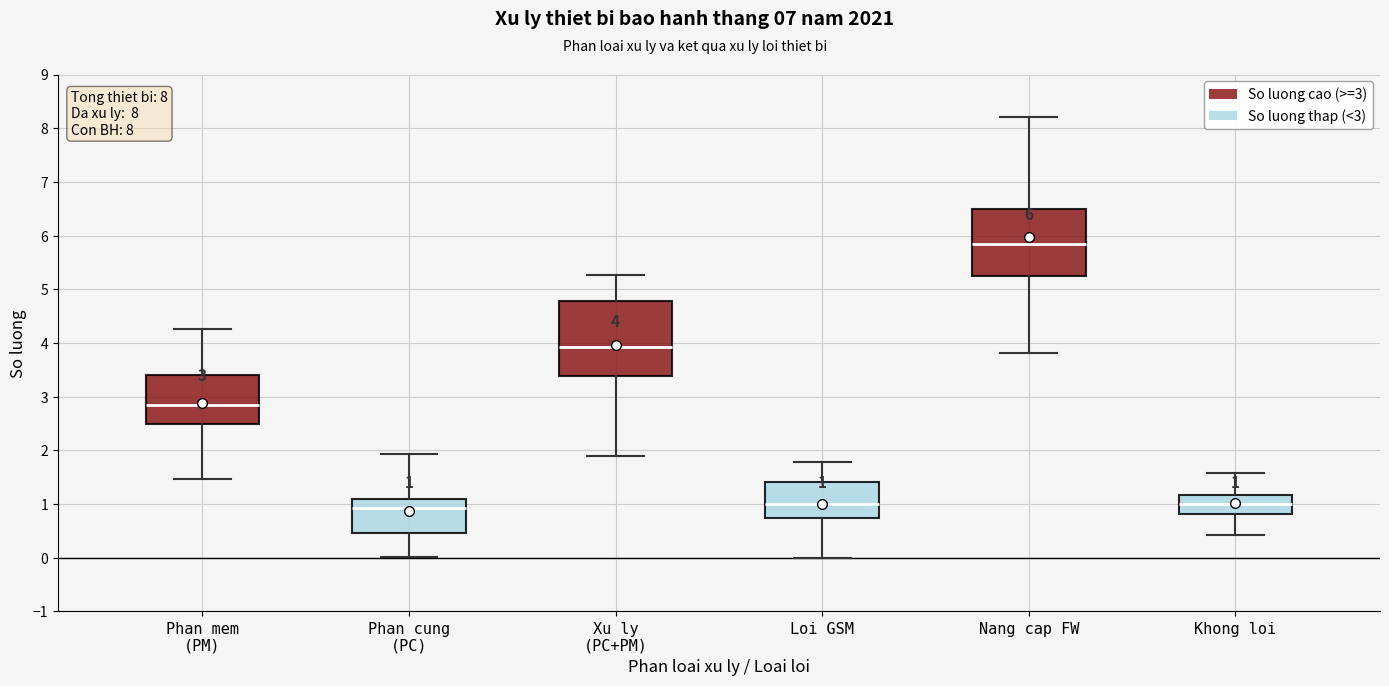

Which box is the tallest, from its lower edge to its upper edge?

Xu ly (PC+PM)